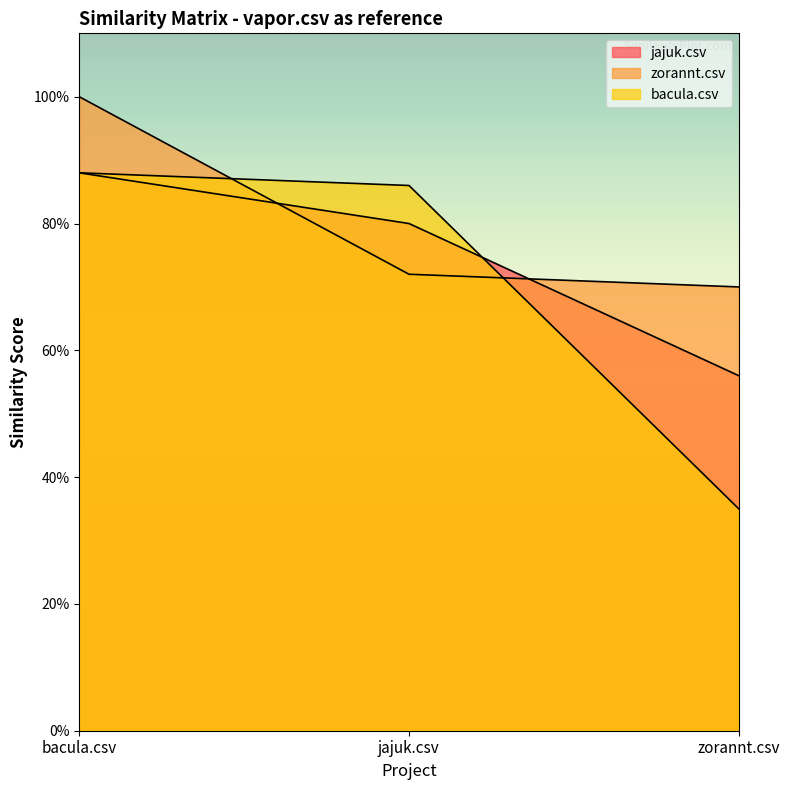

True or false: bacula.csv has a value of 0.9 at jajuk.csv.

True